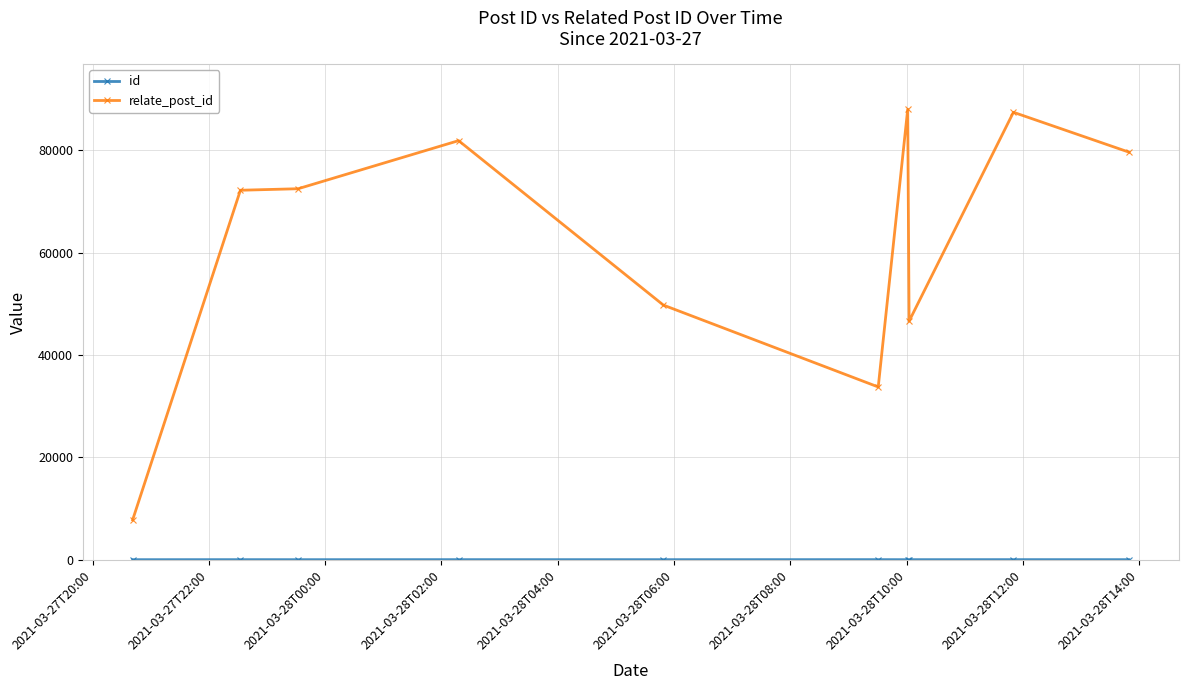

What is the maximum value shown in the chart?

87987